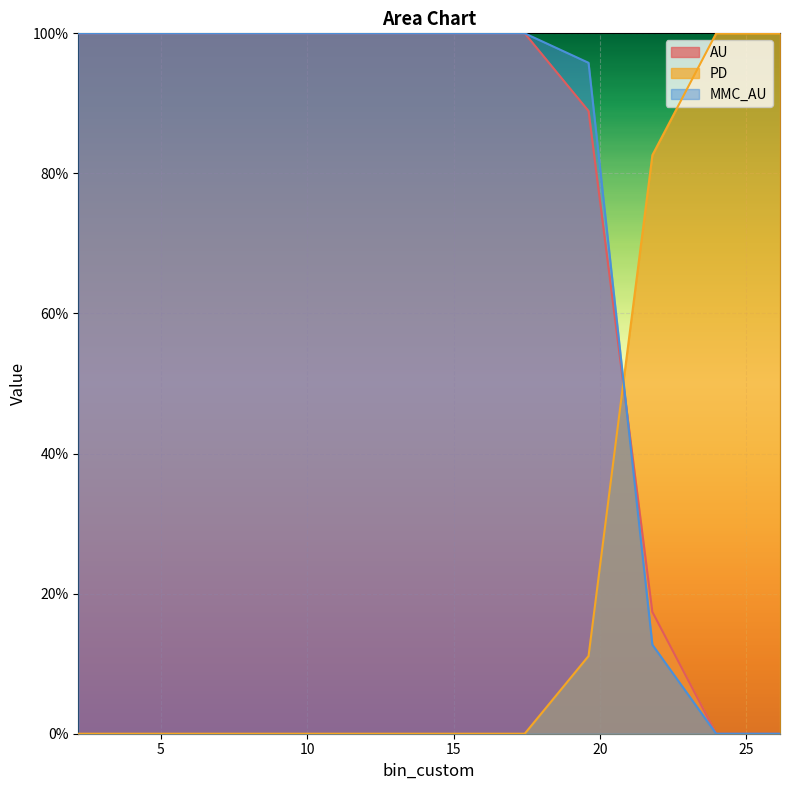

What are all the series names shown in the legend?

AU, PD, MMC_AU